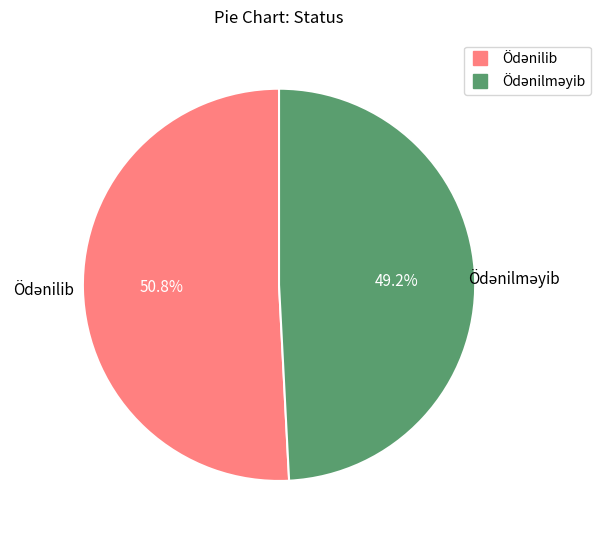

Does any single category account for the majority?

Yes